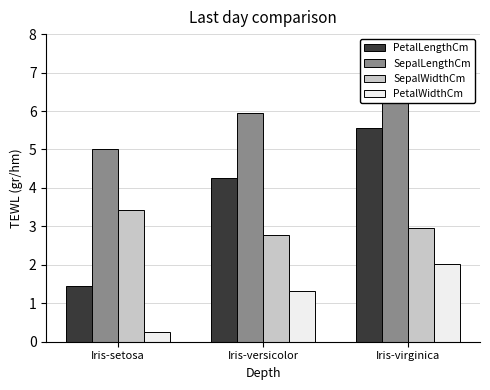

True or false: SepalWidthCm has a value of 5.8 at Iris-setosa.

False